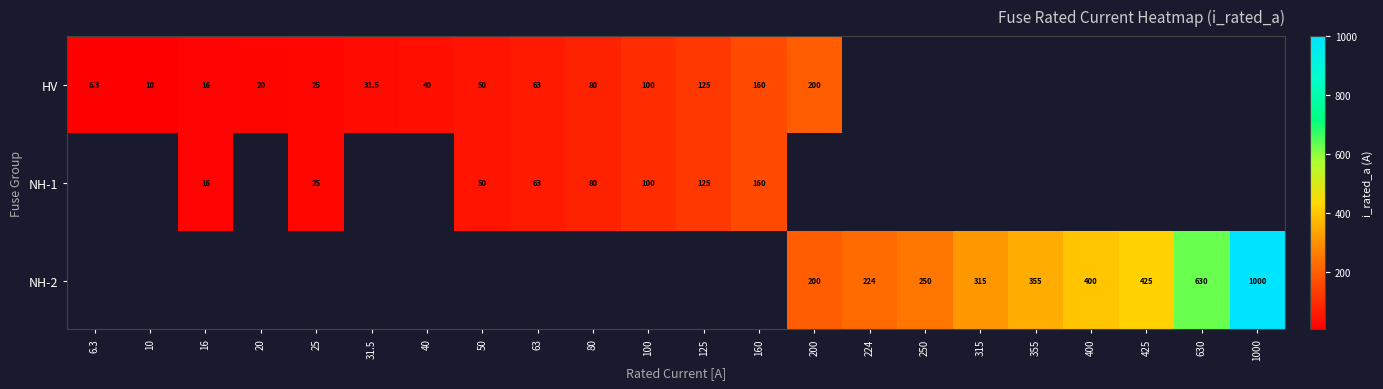

At which category does the chart reach its minimum across all series?

6.3